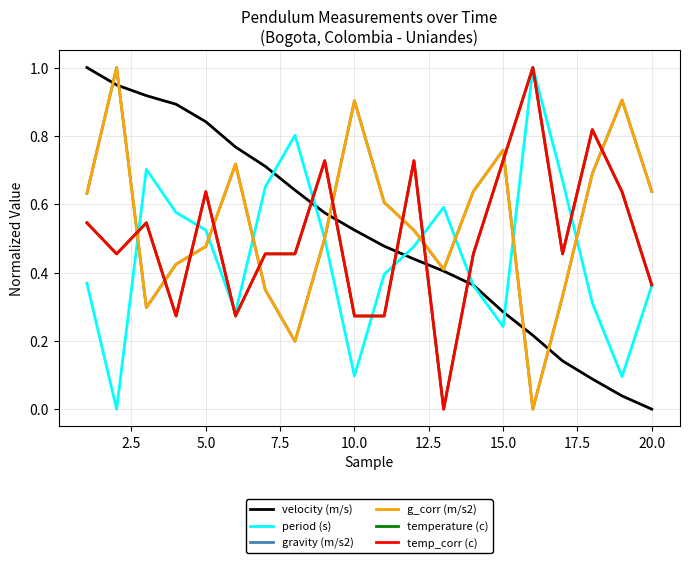

Does the chart display data point markers on the line(s)?

No